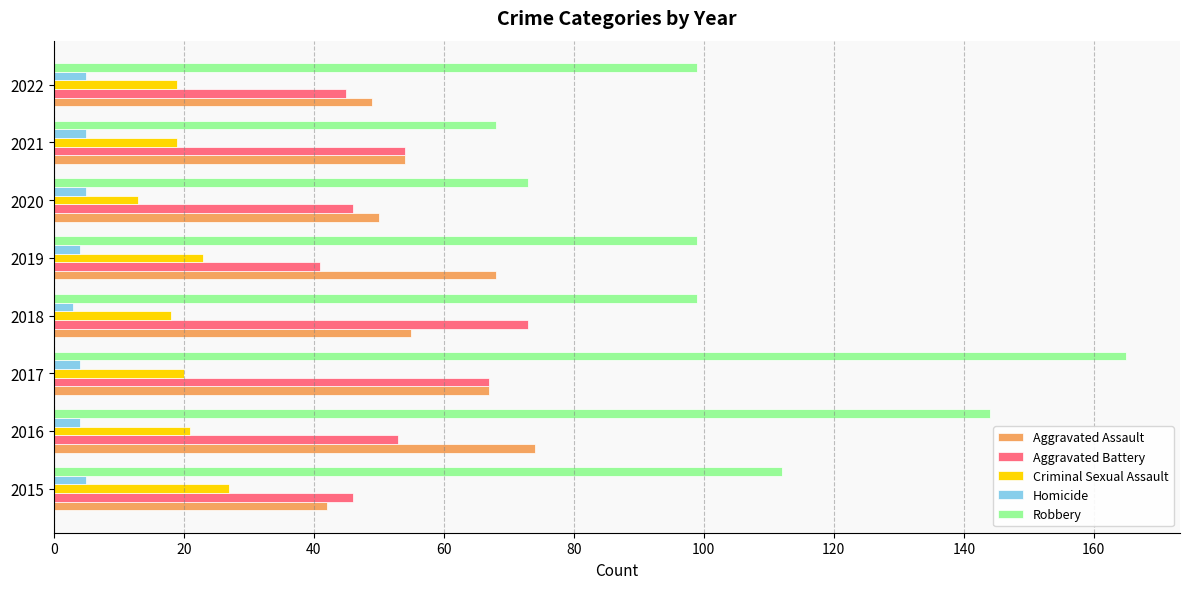

The Homicide series shows 4 at 2017. True or false?

True